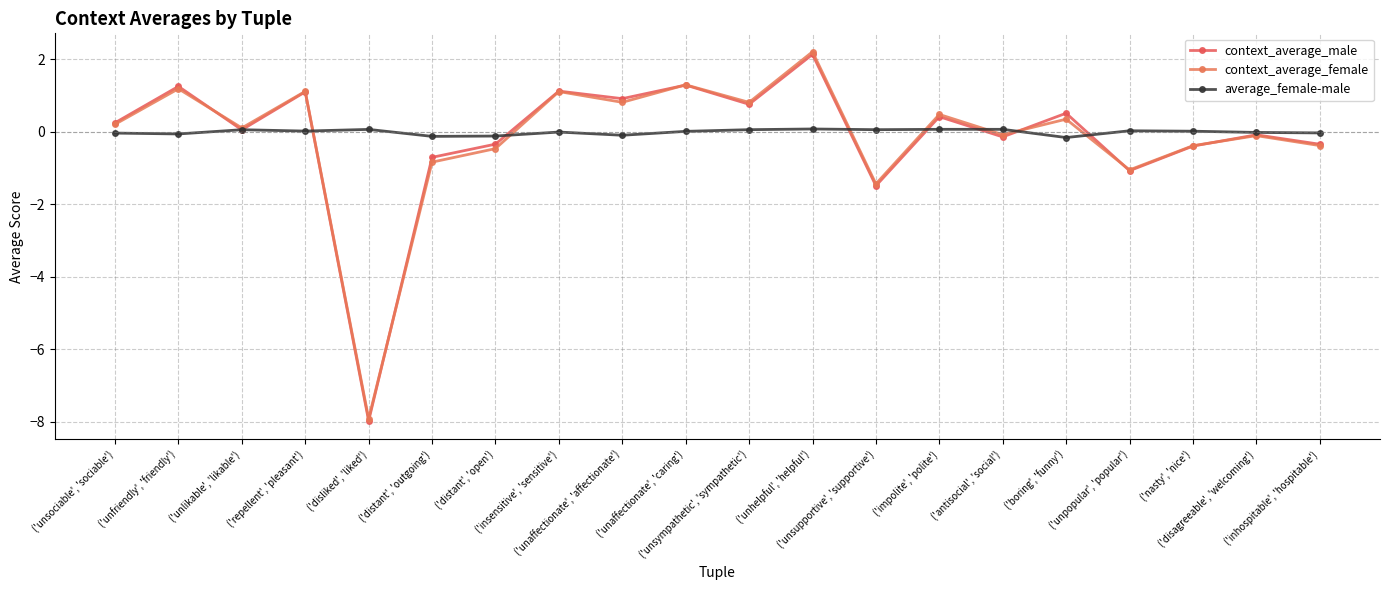

At how many categories does at least one series exceed -3?

20